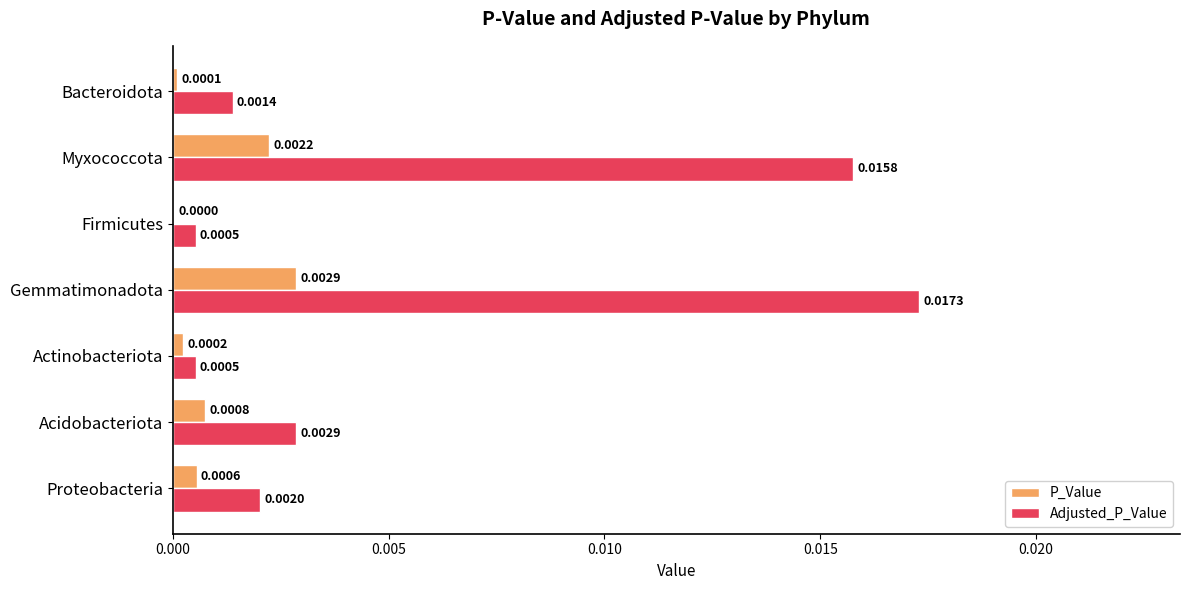

Is the value of Adjusted_P_Value at Firmicutes greater than the value of P_Value at Myxococcota?

No